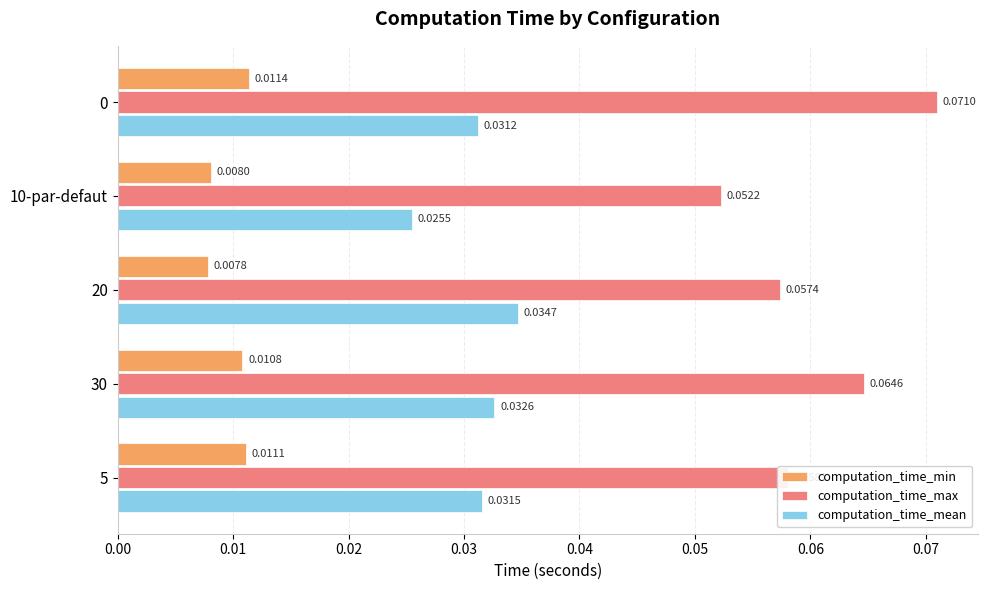

Which series has the widest spread of values?

computation_time_max